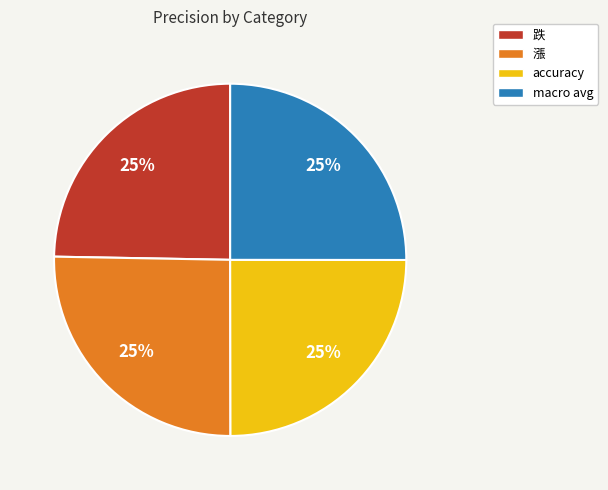

Is accuracy the majority of the pie?

No